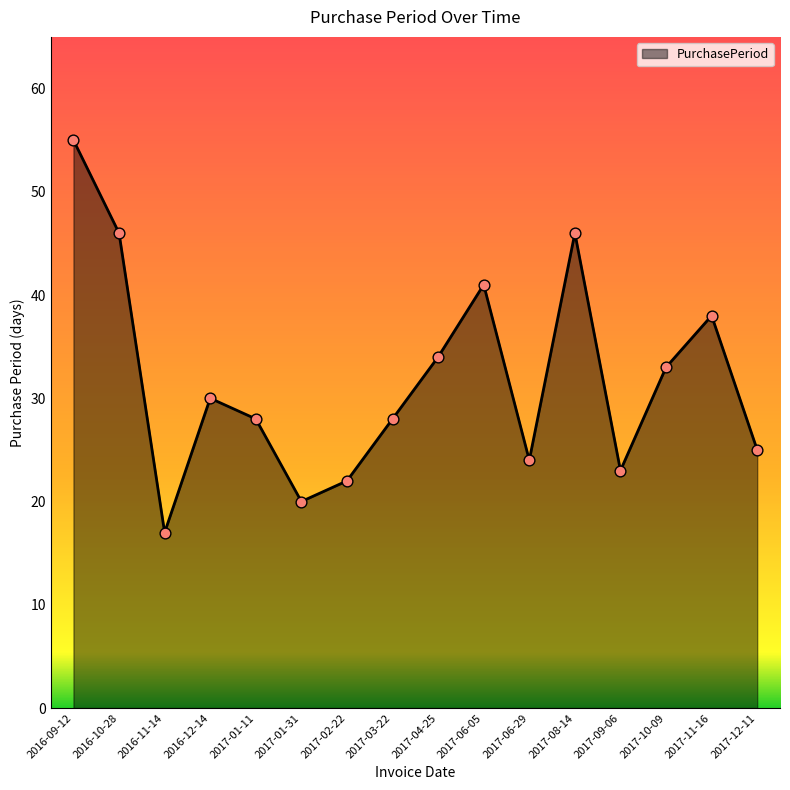

What is the change in value from 2016-12-14 to 2017-06-29?

-6